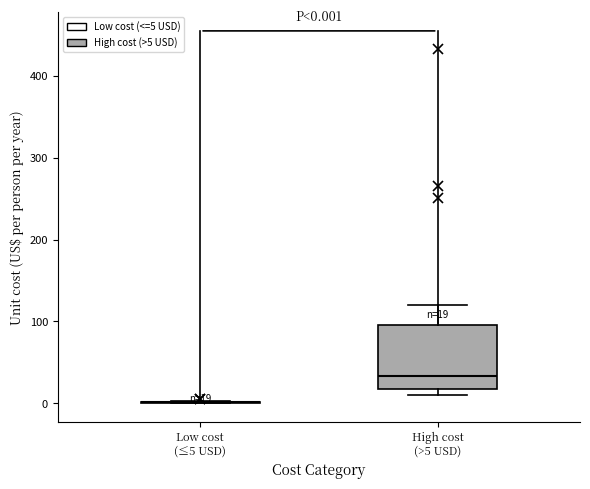

Comparing the boxes themselves (not the whiskers), which one is the tallest?

High cost (>5 USD)